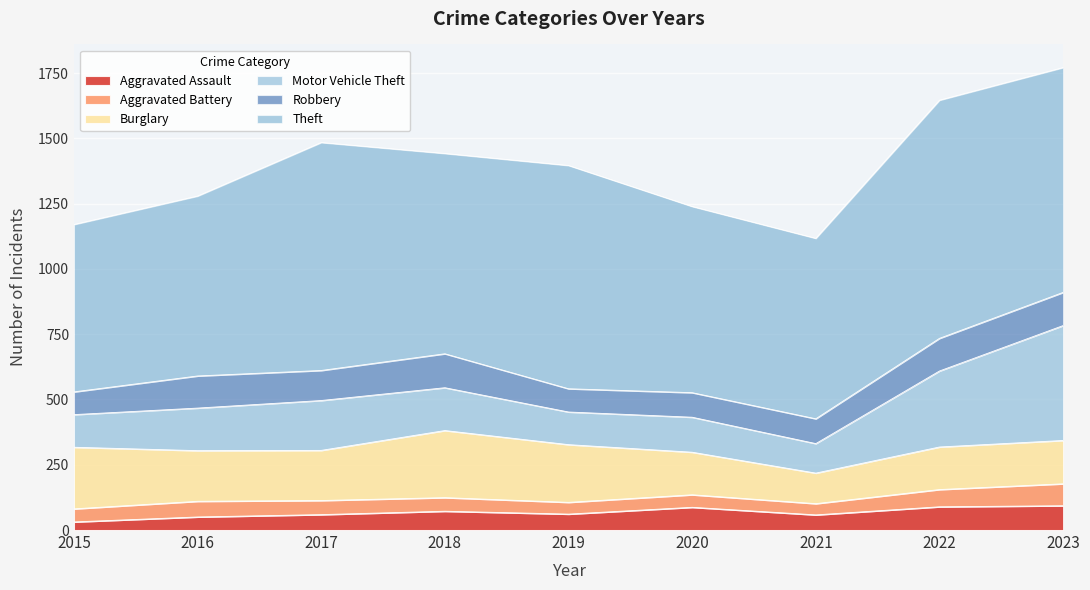

At which category is the sum across all series the highest?

2023